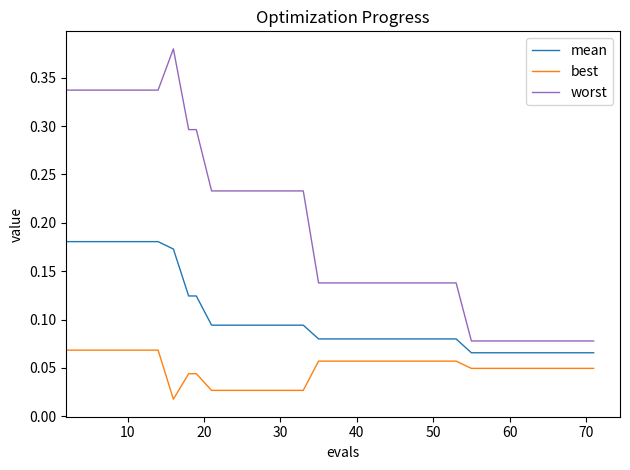

List the series in order of their overall mean, highest first.

worst, mean, best